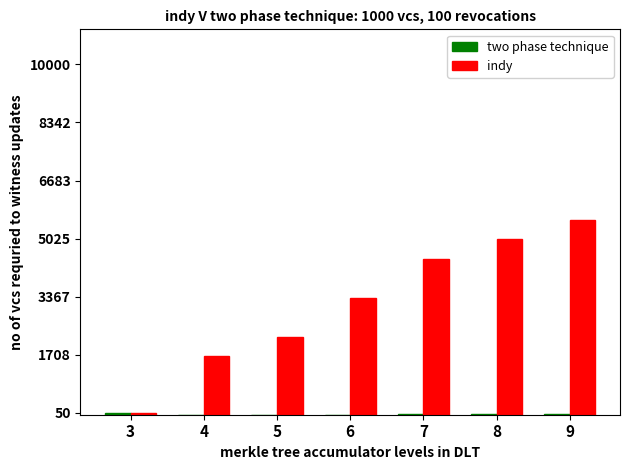

What is the greatest value displayed?

5560